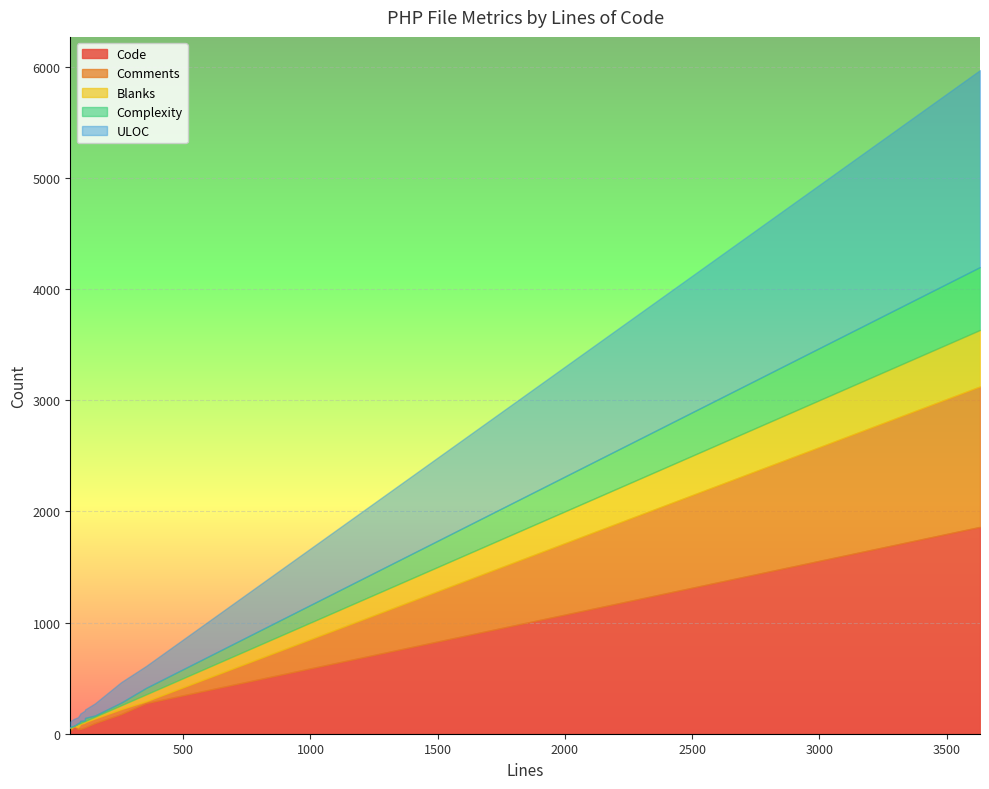

How many times do Comments and Code cross each other?

2